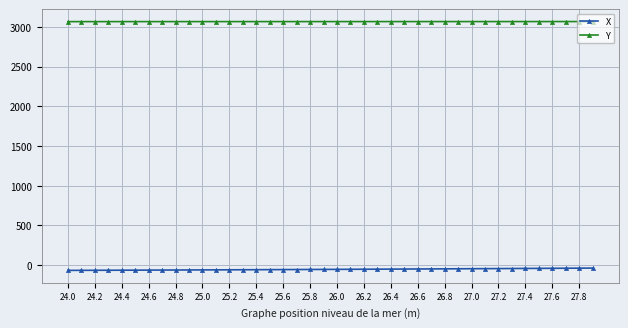

What is the sum of all Y values?

122636.4